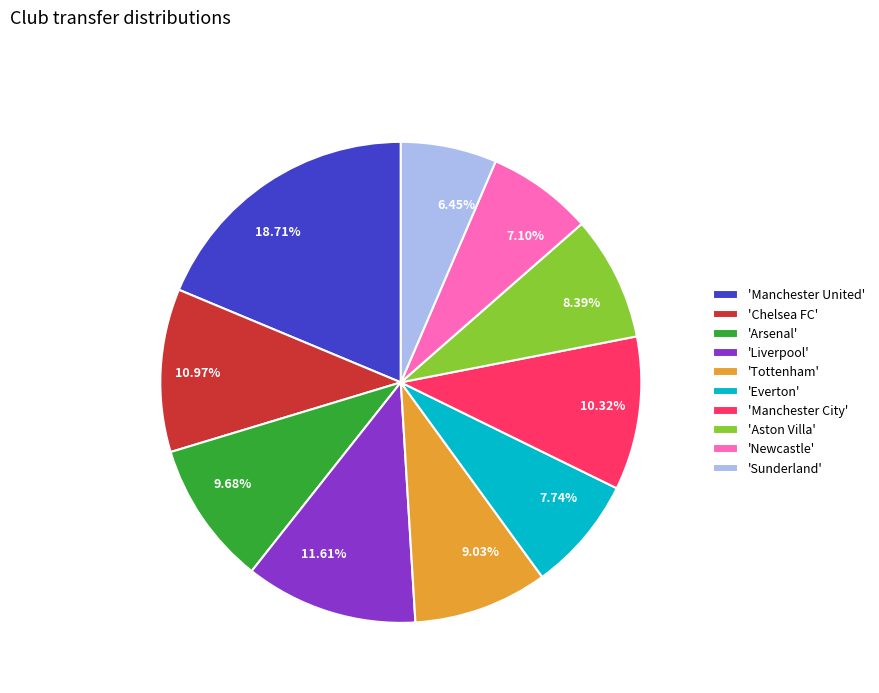

To the nearest percent, what is the average slice percentage?

10%